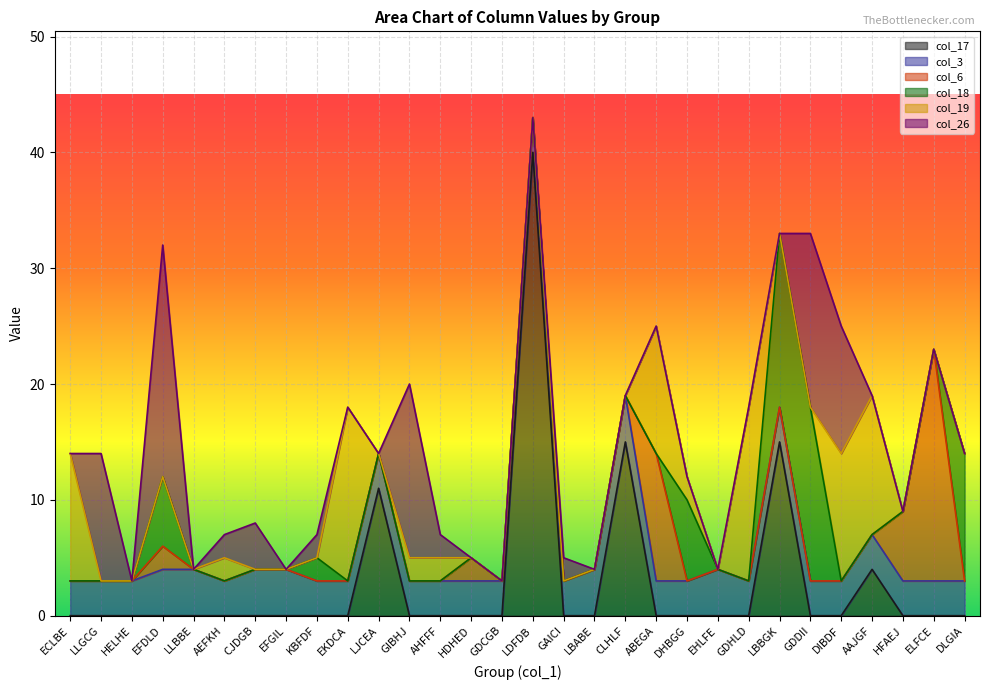

At how many categories does at least one series exceed 9?

16